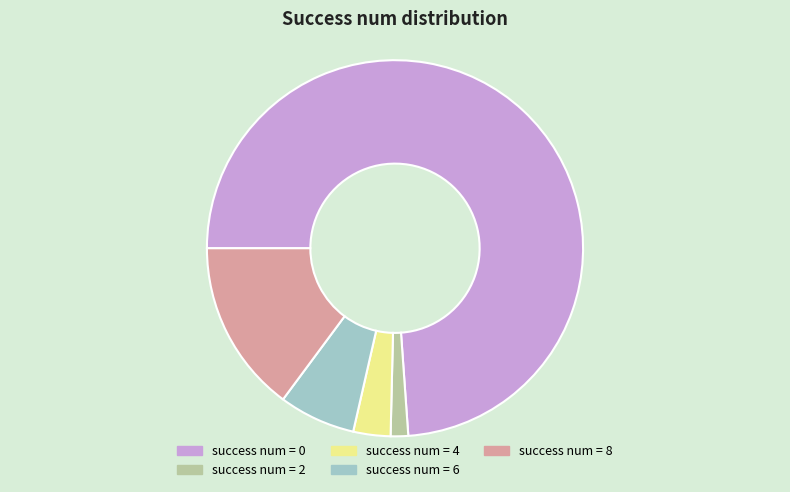

Is there any slice that represents more than half of the pie?

Yes